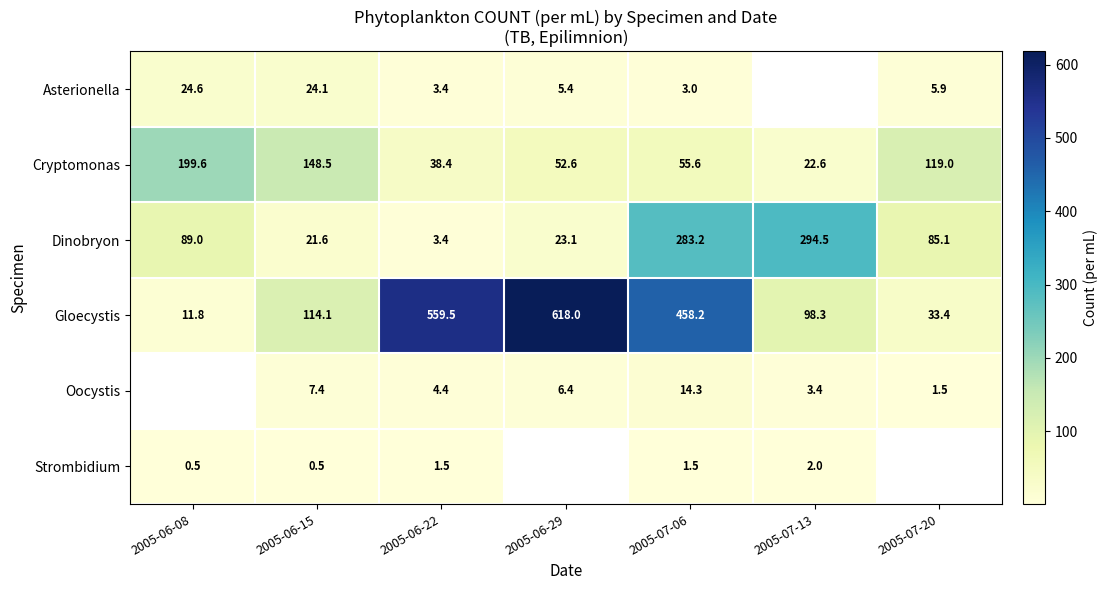

The value of Cryptomonas at 2005-06-08 is 199.6. True or false?

True